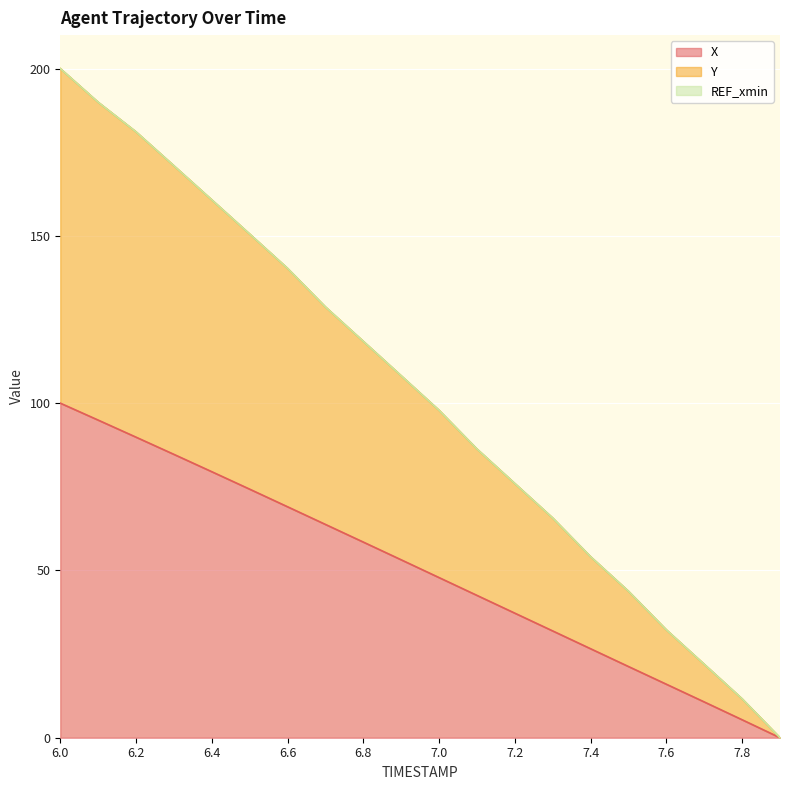

The X series shows 36.4 at 6.3. True or false?

False